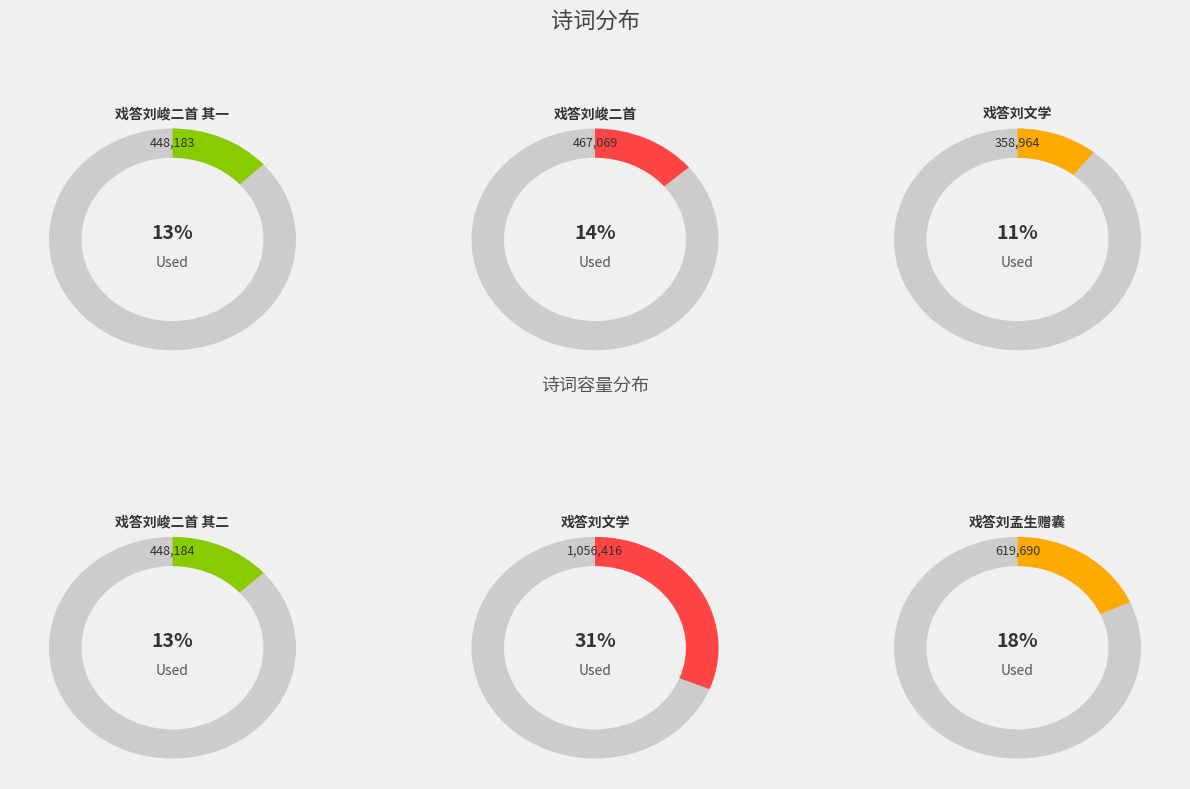

Does 戏答刘孟生赠囊 represent more than half of the total?

No